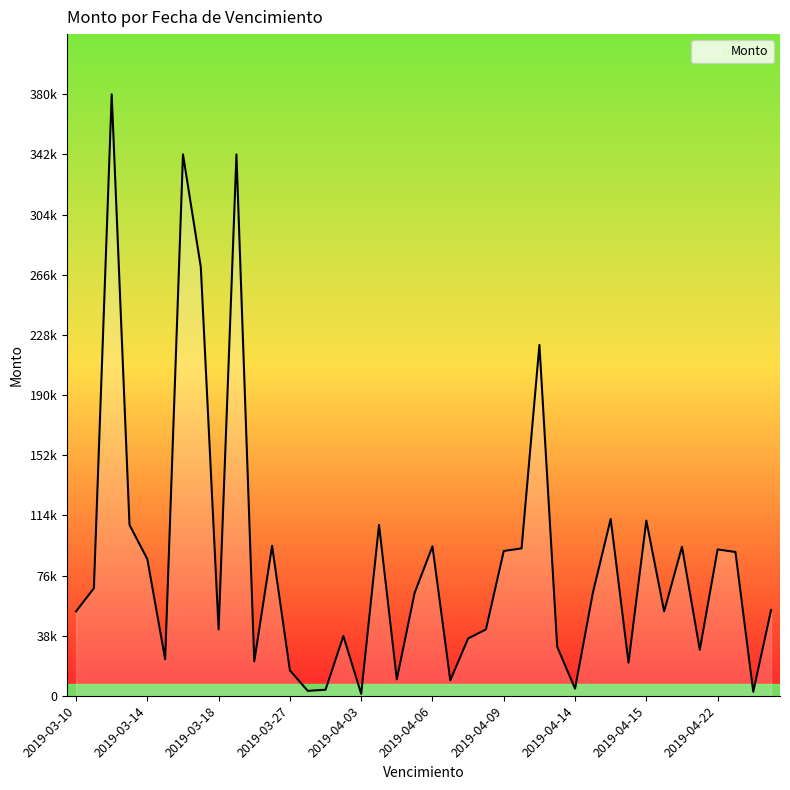

Does the chart have visible grid lines?

No